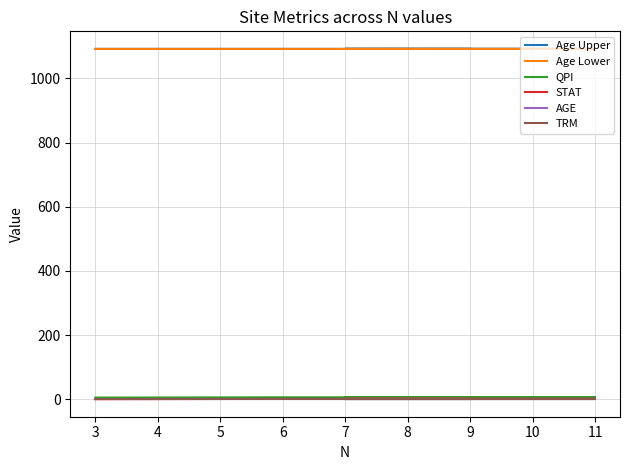

True or false: Age Lower and AGE intersect in this chart.

False